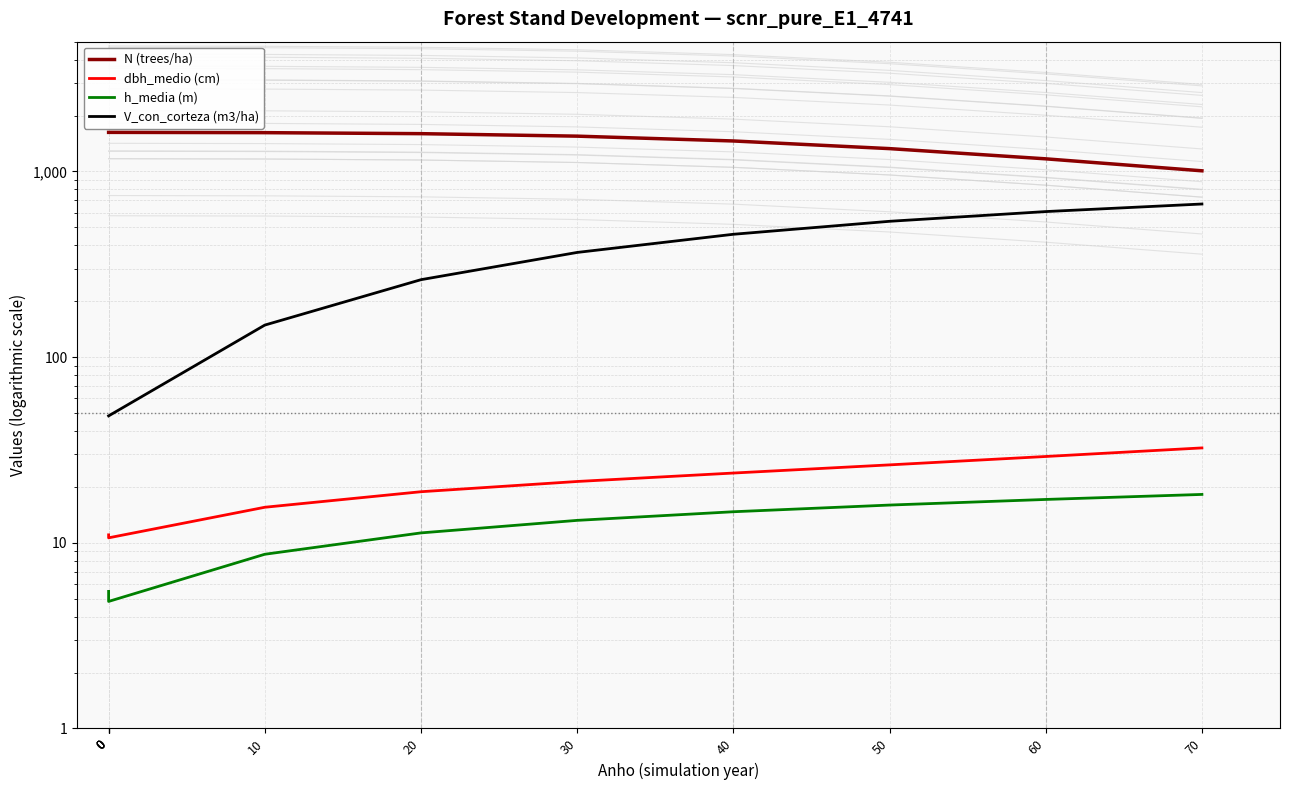

How many data points does each series have?

11